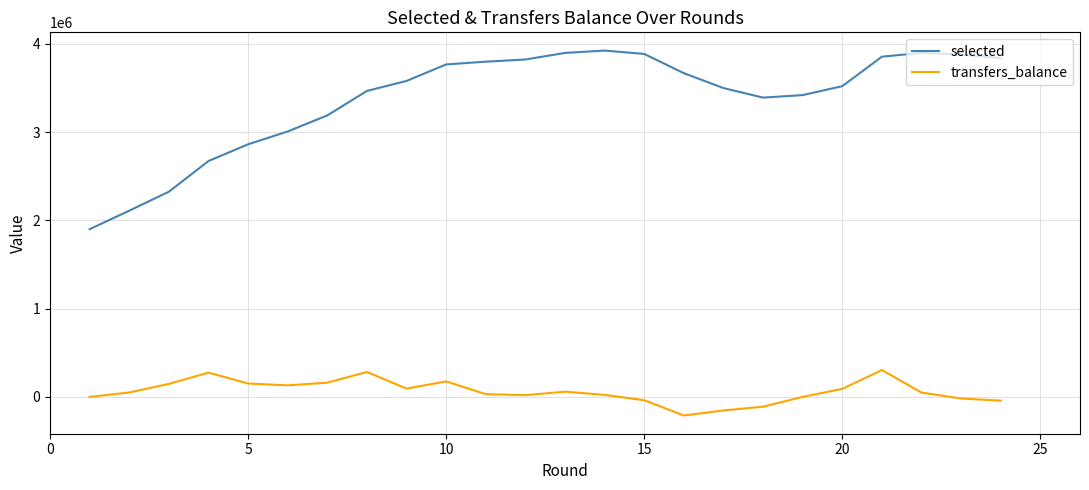

True or false: selected and transfers_balance cross at least once.

False